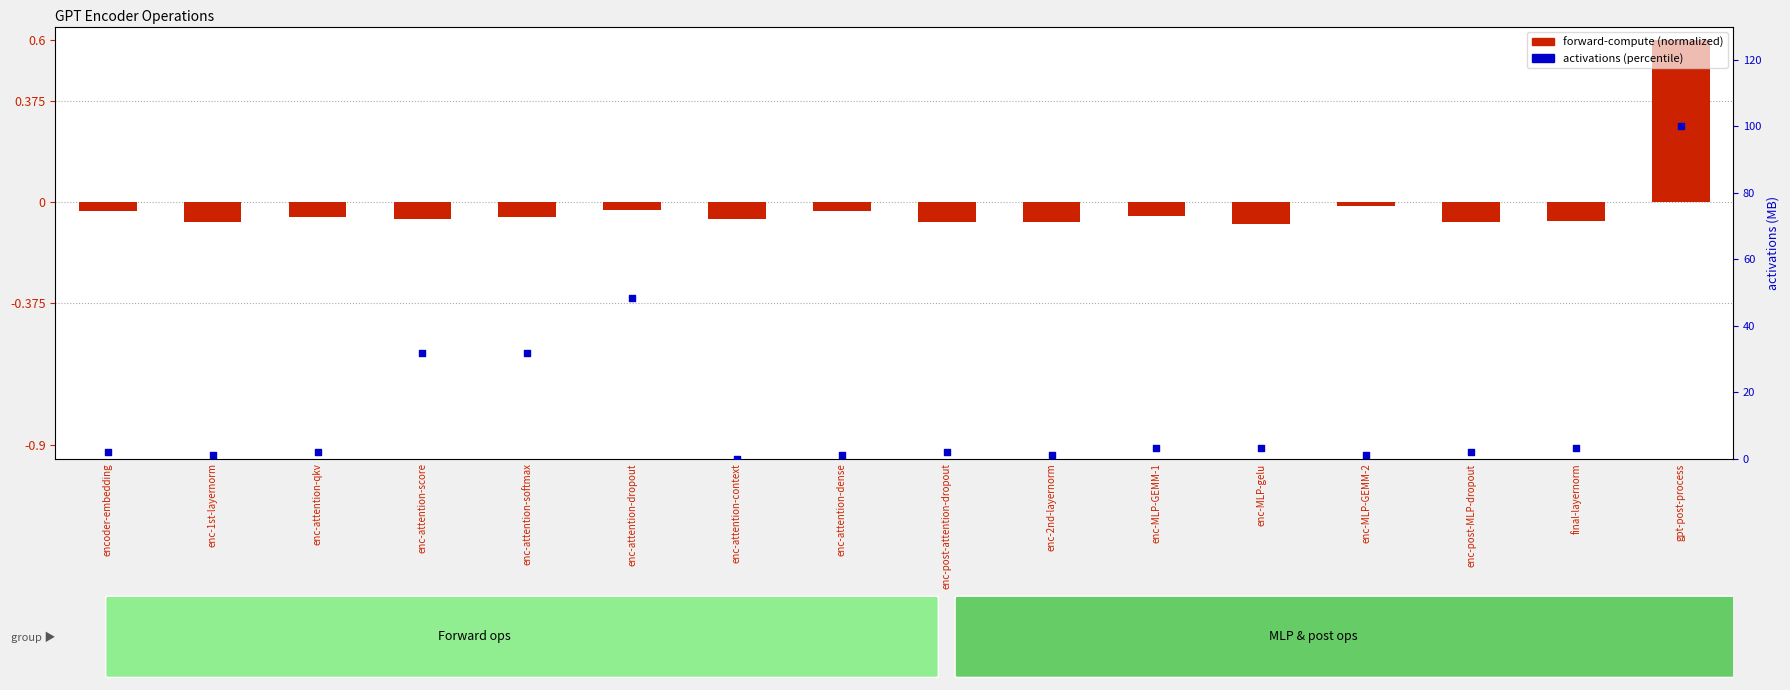

At how many categories does at least one series exceed 31?

4